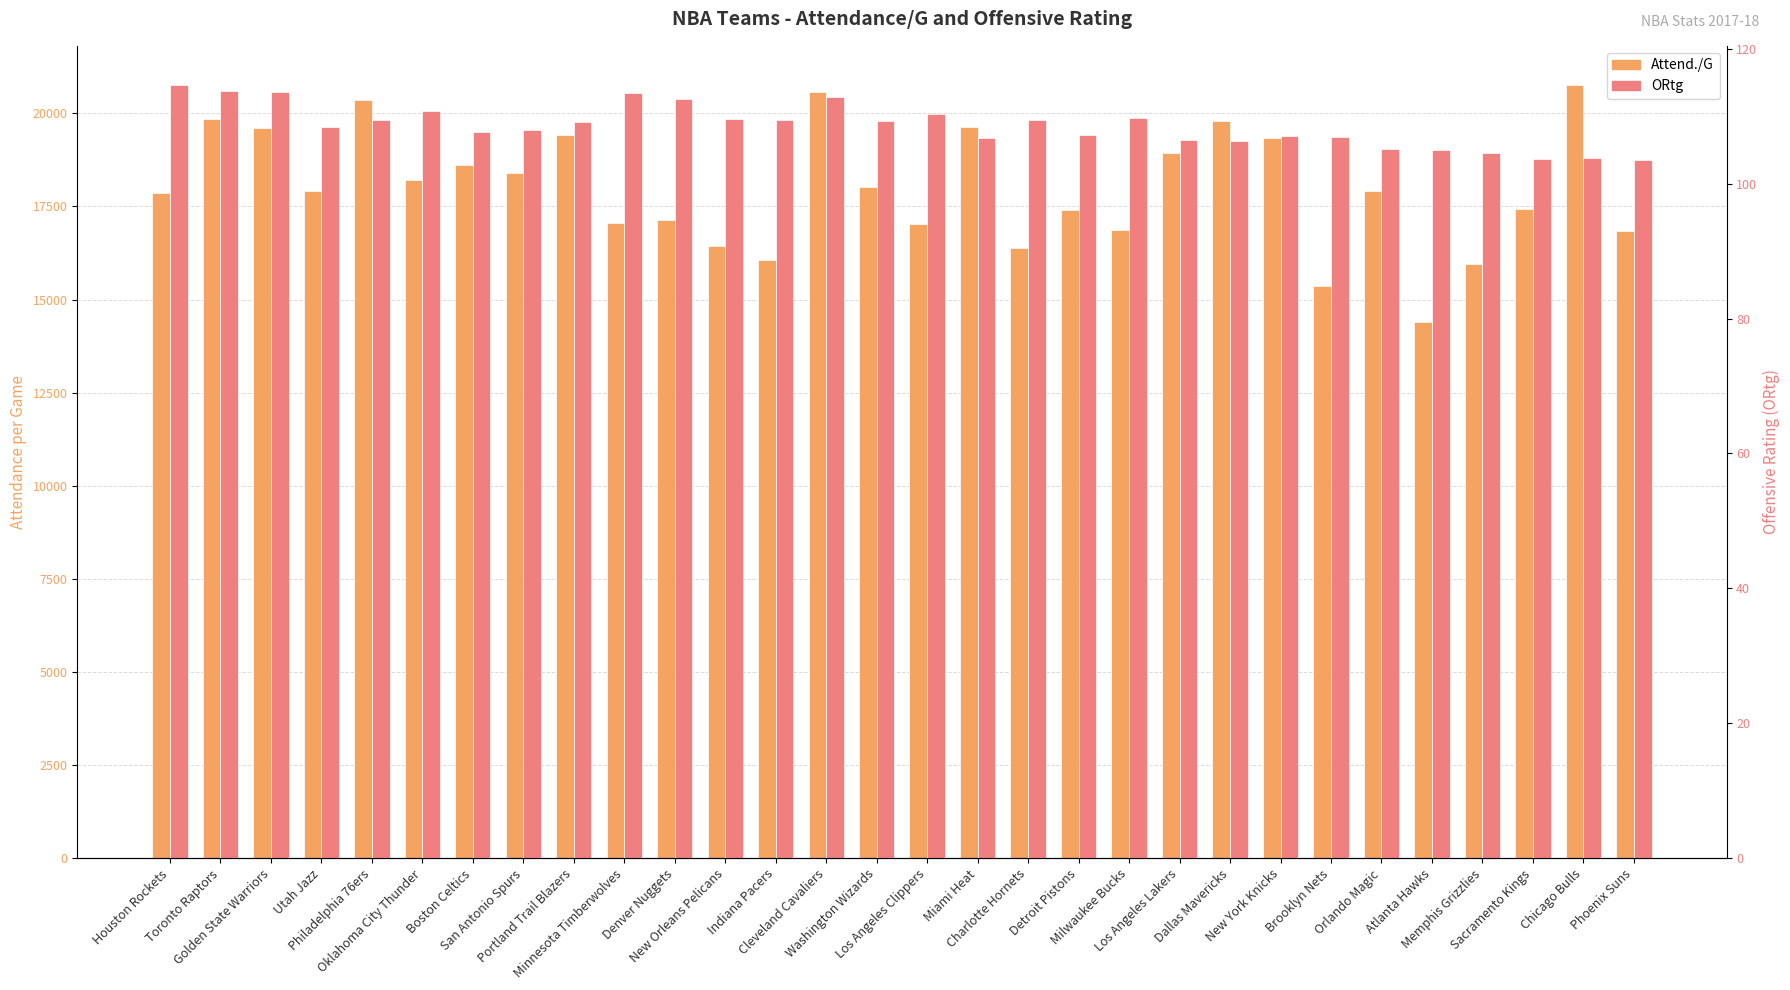

Between Detroit Pistons and Oklahoma City Thunder, which is larger?

Oklahoma City Thunder